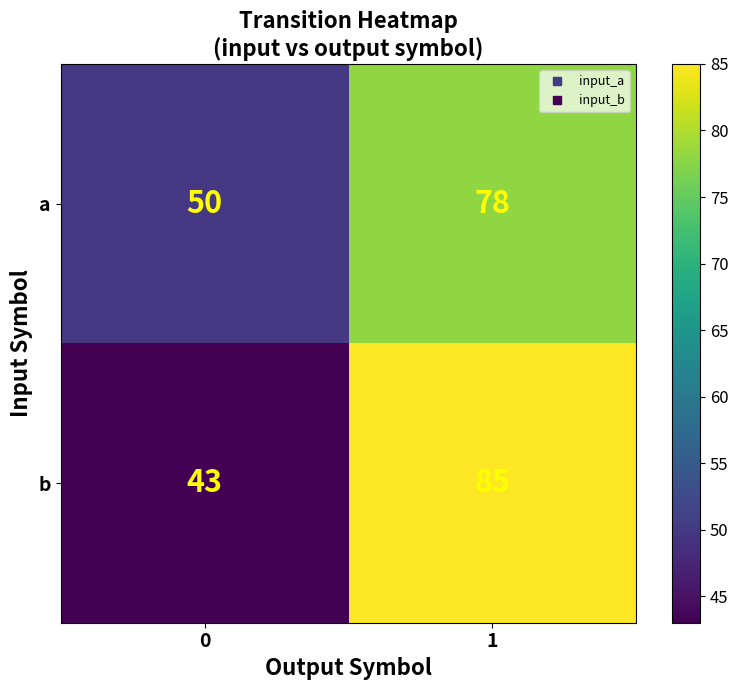

Reading right to left, list all the values displayed in this chart.

a: 1=78	0=50
b: 1=85	0=43